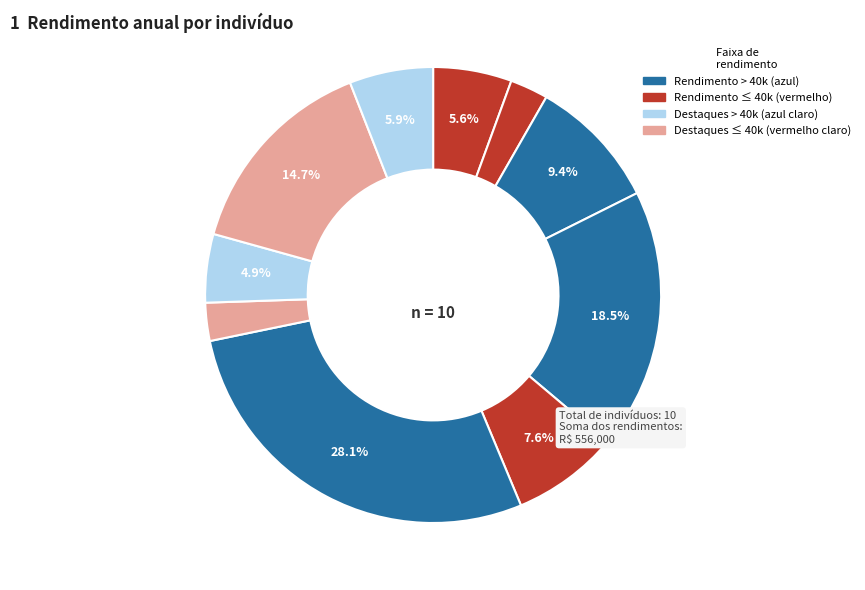

Is there a majority slice in this chart?

No